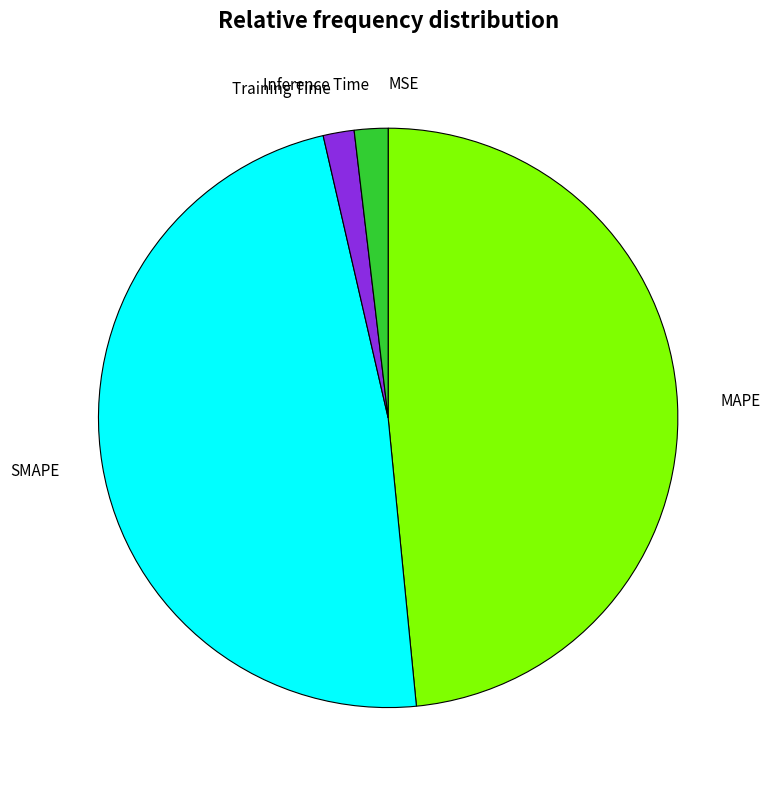

Is there any slice that represents more than half of the pie?

No